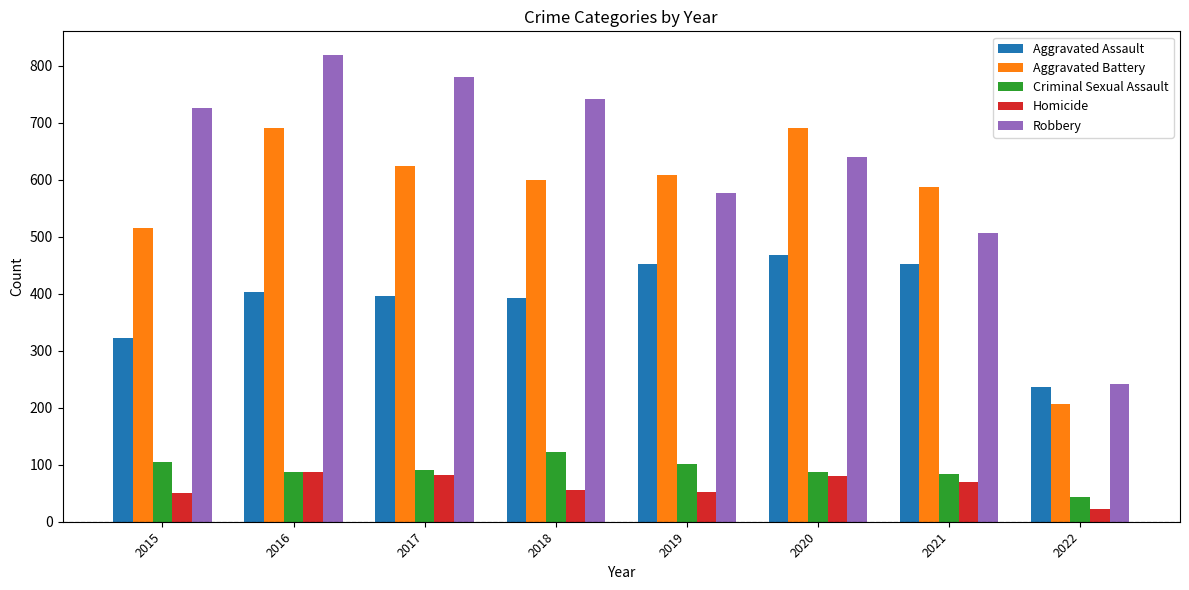

At which category does the chart reach its peak across all series?

2016